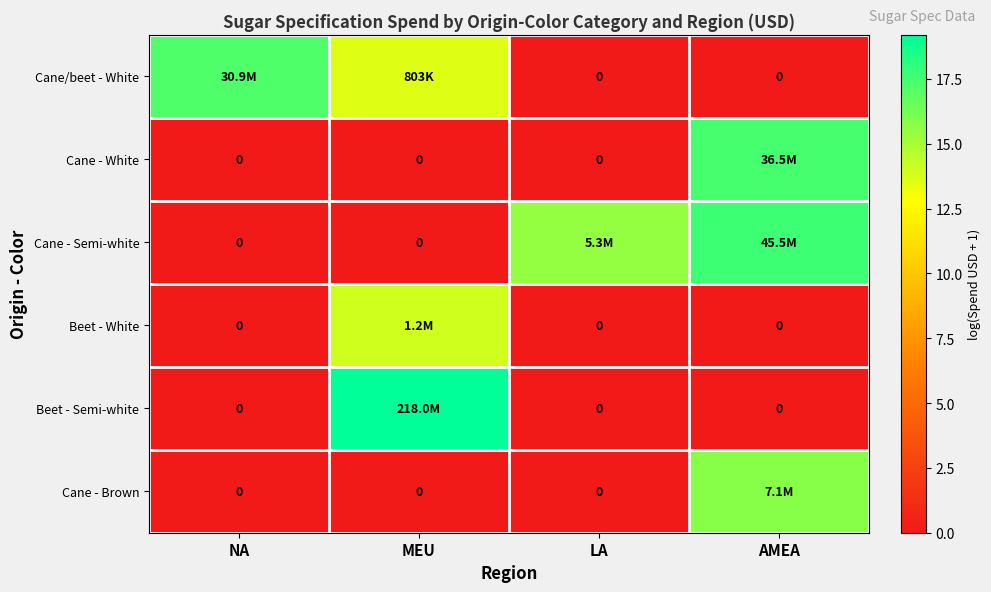

Which label corresponds to the largest value in the chart?

MEU